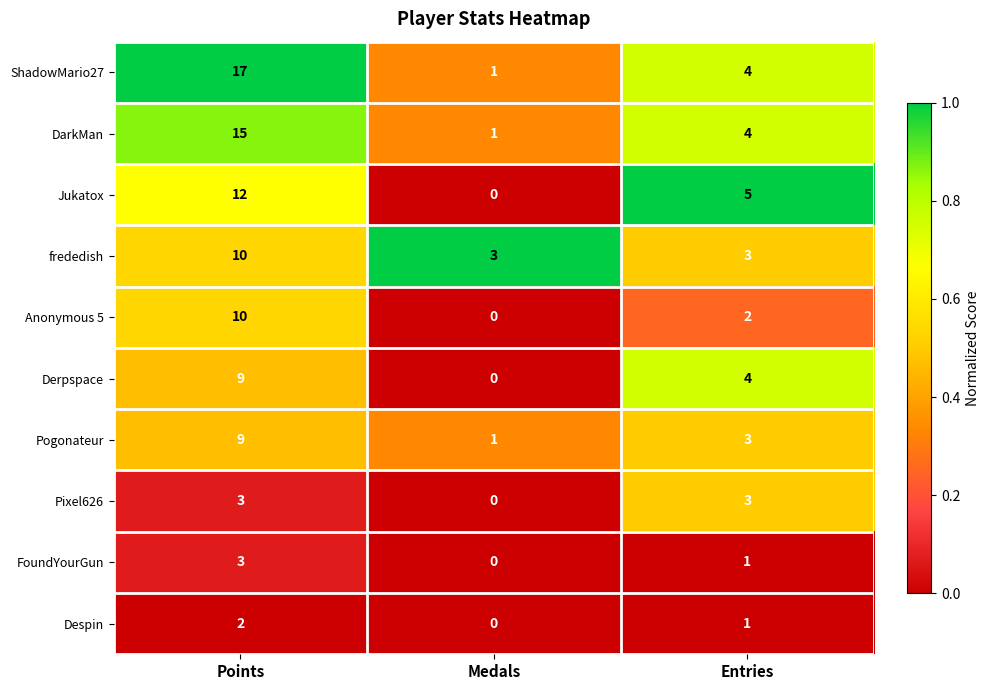

At which category does the chart reach its minimum across all series?

Medals